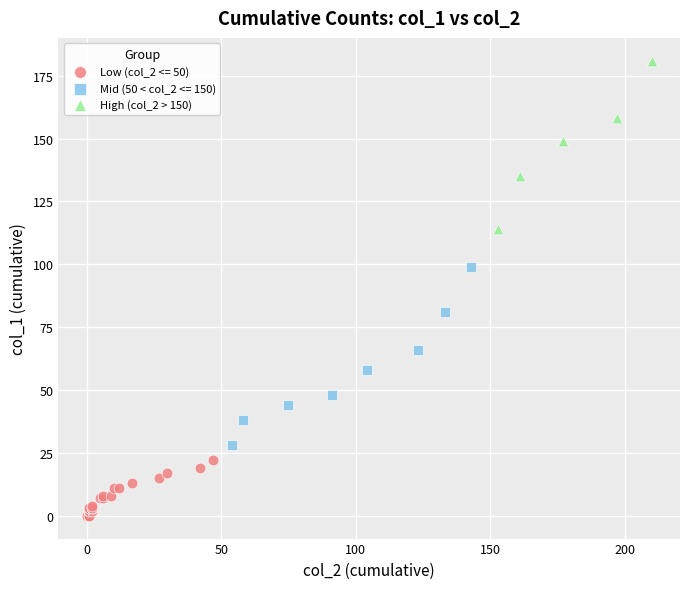

Which series reaches the minimum Y coordinate?

Low (col_2 <= 50)